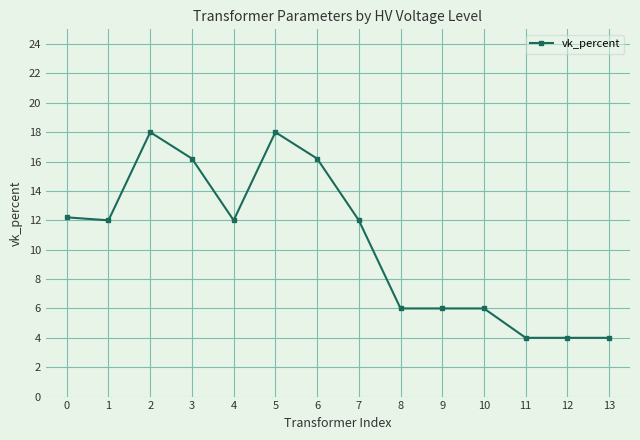

Reading right to left, transcribe all the data shown in this chart.

4.0	4.0	4.0	6.0	6.0	6.0	12.0	16.2	18.0	12.0	16.2	18.0	12.0	12.2